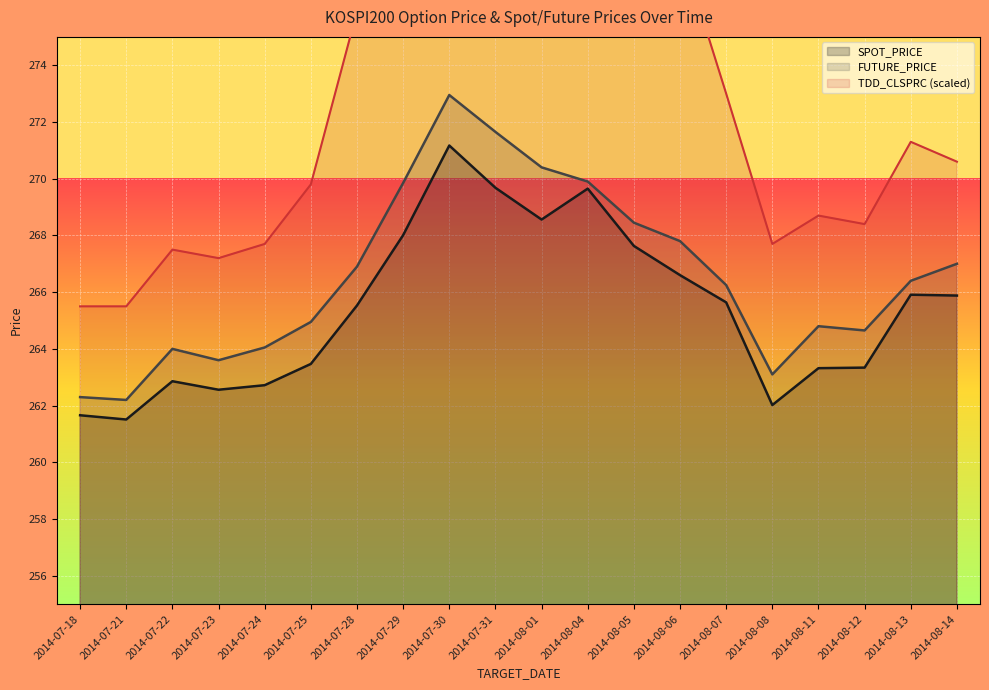

Between 2014-08-04 and 2014-08-14, which series saw the biggest shift?

TDD_CLSPRC